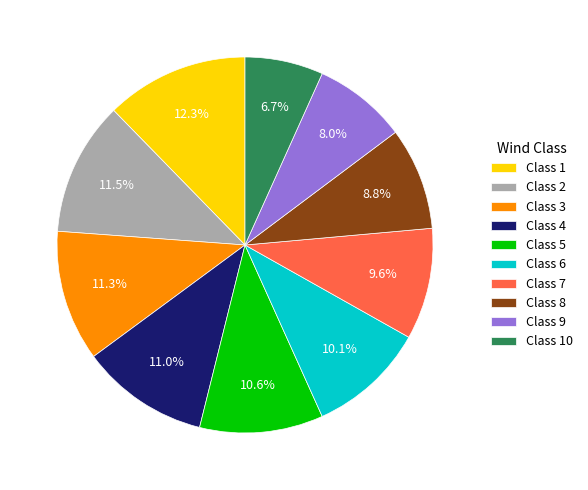

What is the ratio of the value at Class 6 to the value at Class 5?

1.0